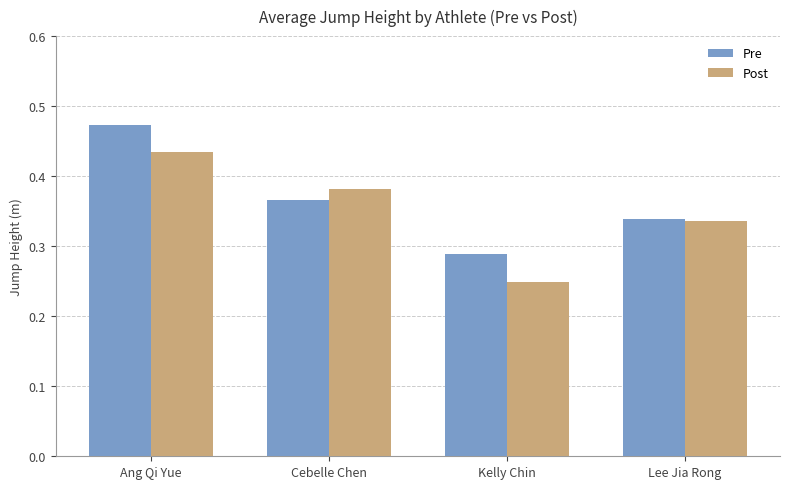

At Kelly Chin, list the series in order from smallest to largest.

Post, Pre